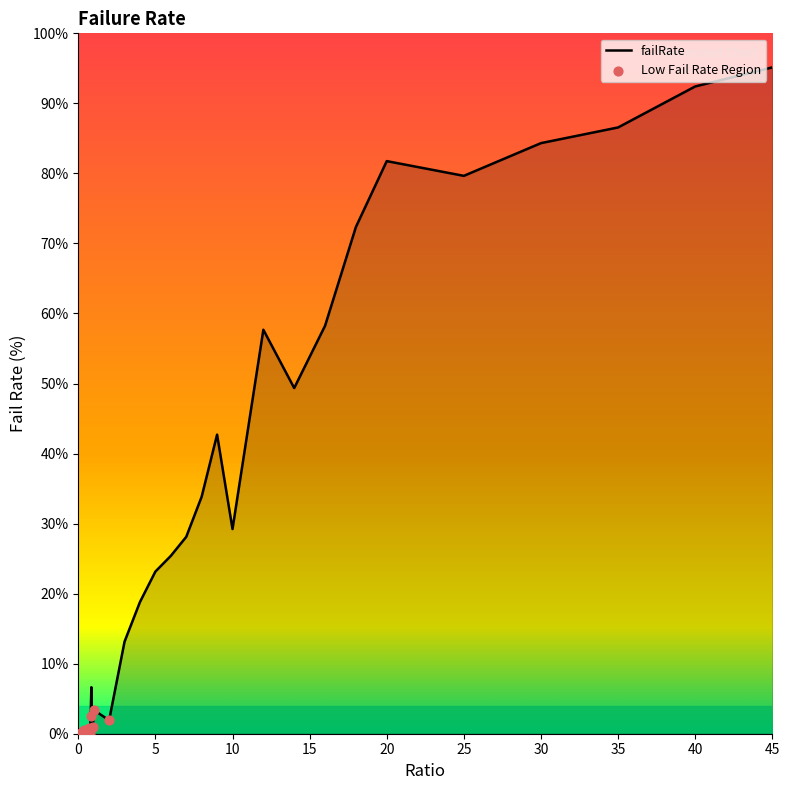

What is the difference between the maximum and minimum values?

95.1